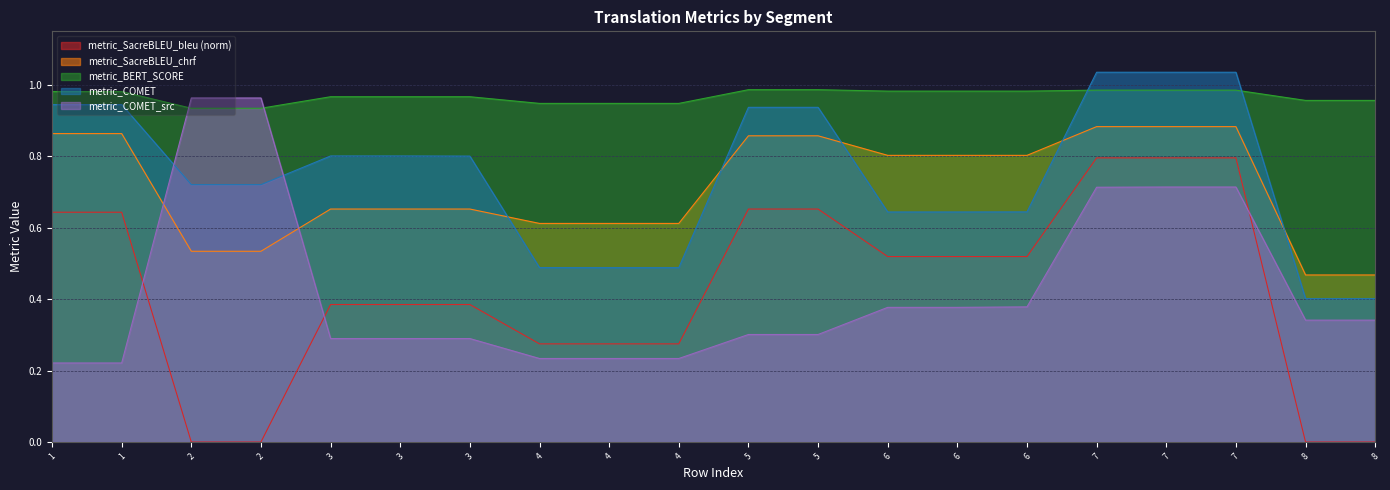

True or false: metric_COMET has more than 1 interior local peaks.

False